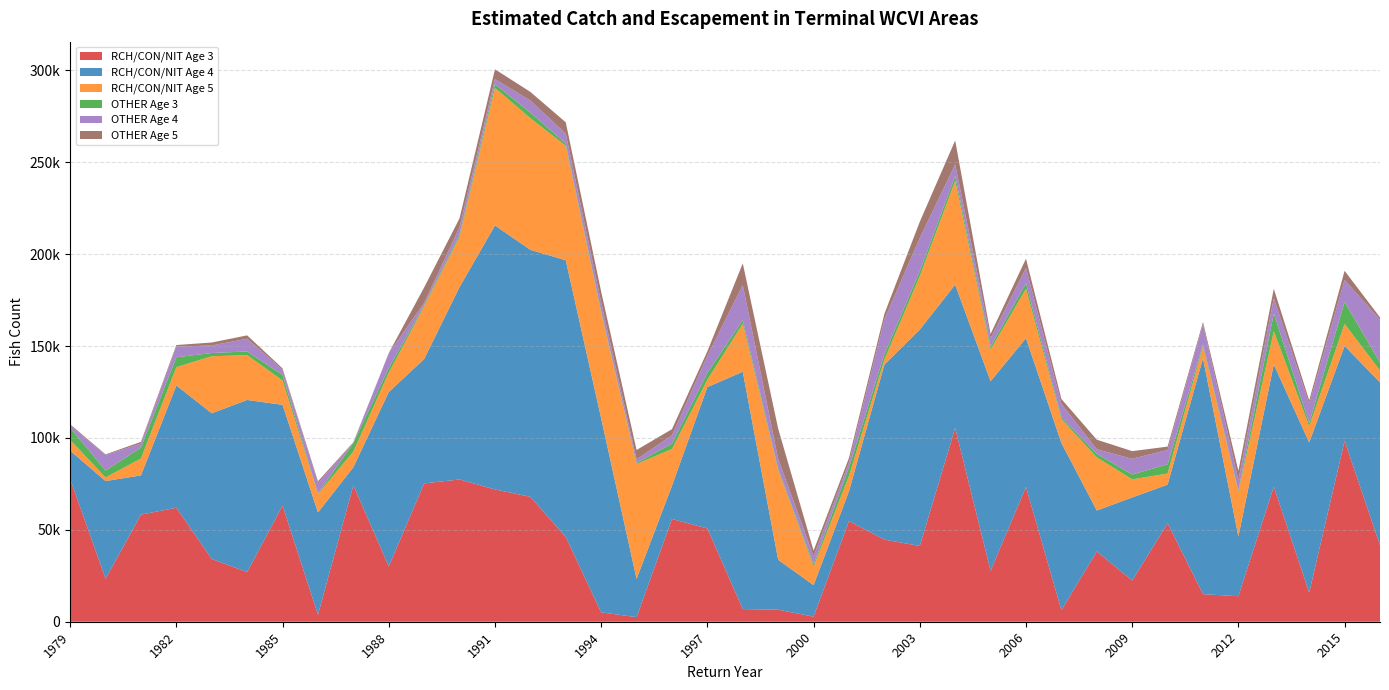

Reading right to left, list all the values displayed in this chart.

RCH/CON/NIT Age 3: 41625.3	98429.7	15834.7	73484.8	13884.9	15000.0	53552.6	22428.1	38266.7	6265.0	73341.9	27762.0	105467.8	41236.7	44675.7	54801.0	2767.2	6547.0	6896.5	50752.7	55902.9	2495.6	5101.9	46110.7	67959.6	71983.8	77403.1	75265.8	30139.0	74258.4	3790.0	63202.9	27036.4	34132.8	62022.0	58266.2	23395.2	77664.5
RCH/CON/NIT Age 4: 88574.0	51641.0	81680.9	66536.2	32488.2	128360.1	21028.5	45202.4	22239.2	91022.9	80939.0	103088.1	77916.0	117708.6	95212.6	16193.0	17122.4	27161.2	129114.5	76889.1	18119.2	20804.5	105558.2	150559.8	134373.2	143611.7	104697.6	67670.2	94822.0	9799.9	55661.0	54805.8	93625.9	79282.4	66529.4	21357.5	53132.5	15409.9
RCH/CON/NIT Age 5: 6496.0	11976.0	8853.9	18070.5	24340.2	6486.4	6029.6	9848.7	28933.7	13012.8	26866.6	17271.4	56512.8	29111.7	2738.8	8322.0	10154.4	48833.9	26102.3	4025.1	19956.0	62502.3	57418.3	62288.8	71634.7	74887.1	27437.7	28539.0	10591.0	8549.6	10100.0	13241.6	24385.6	31028.8	9949.7	9199.3	1975.2	5894.6
OTHER Age 3: 4309.6	11963.6	1711.1	9561.4	780.4	1072.9	5024.4	2647.3	1907.3	1072.2	3012.6	1623.2	2603.4	2650.7	2931.6	4598.9	1167.1	746.1	1975.1	3744.0	2924.5	631.8	802.3	1229.9	3030.5	2033.3	1232.4	763.1	2490.8	4604.9	286.4	3005.3	2004.4	1765.8	5392.0	5930.3	3742.9	6647.2
OTHER Age 4: 23387.0	11945.3	10668.8	8425.6	5665.0	10866.4	7815.4	8533.9	2479.9	7184.5	8332.4	4490.1	6343.9	18057.0	18987.9	2826.4	4391.0	5319.9	19087.1	9302.1	4562.3	1914.7	4802.1	5348.1	6562.8	2757.7	3927.8	1213.2	8019.7	169.9	5528.6	2855.6	6941.1	4101.4	5783.8	2173.8	8500.5	1318.9
OTHER Age 5: 1197.1	4969.3	1723.5	5059.5	4912.4	1294.6	1826.5	4160.8	5207.5	2652.4	5044.2	2299.4	12983.7	8847.2	2950.7	2403.4	3095.3	16429.4	11795.0	2419.6	3305.7	5087.9	5879.4	6175.8	4703.8	5293.6	4804.2	8436.8	115.1	308.8	1035.3	720.4	1807.9	1605.2	865.0	936.3	316.0	504.5